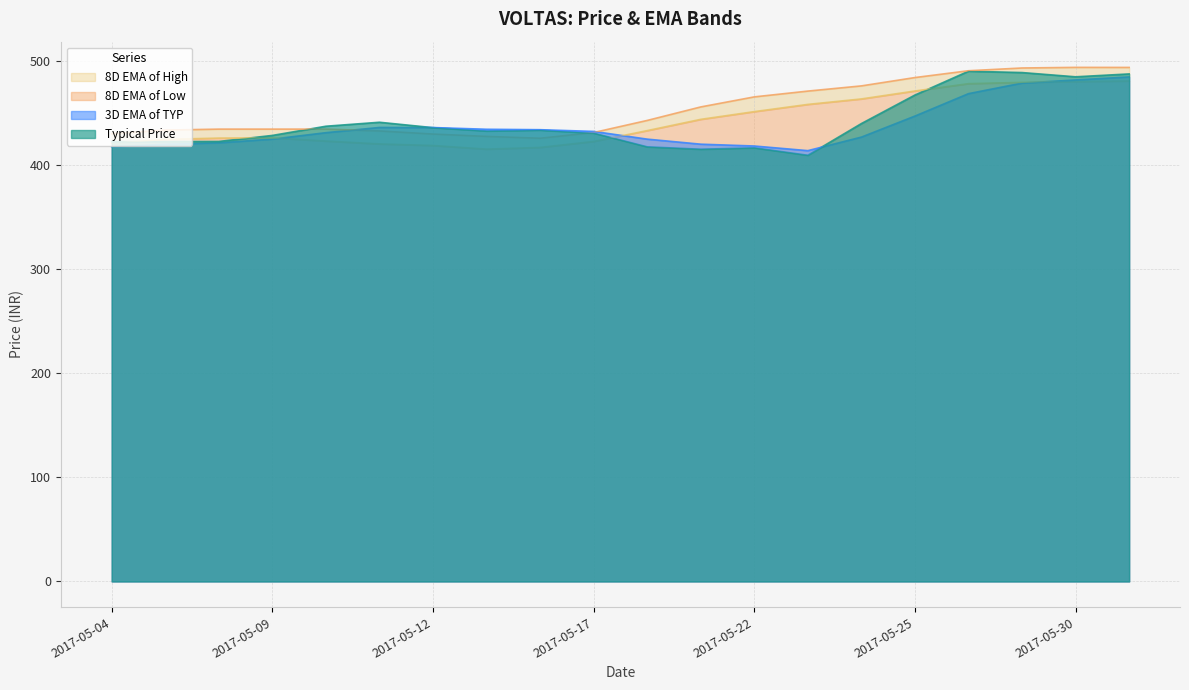

What is the difference between the highest and lowest values at 2017-05-19?

40.7